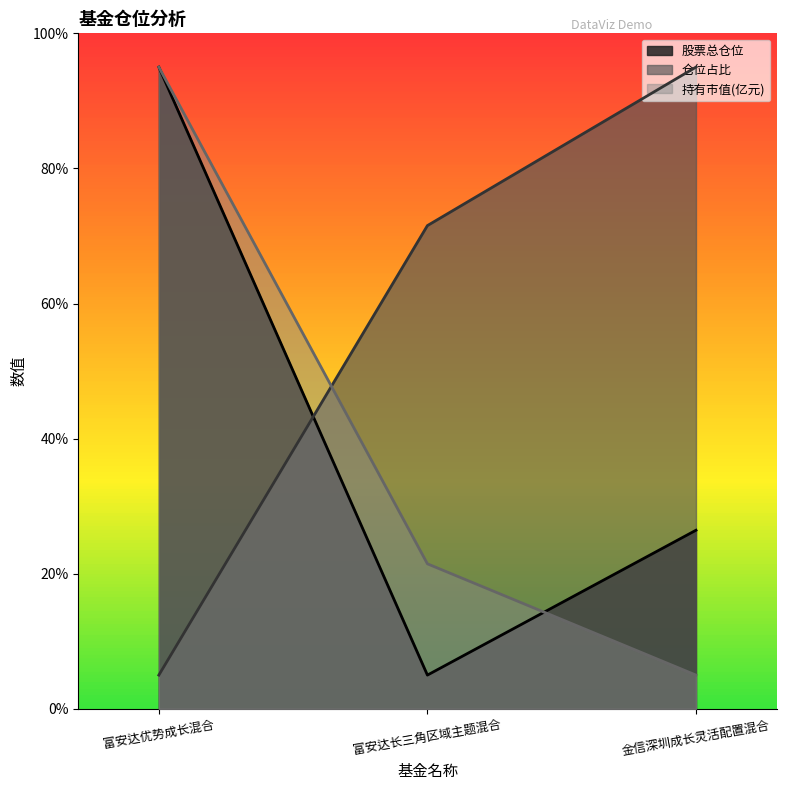

What is the smallest value displayed?

5.0